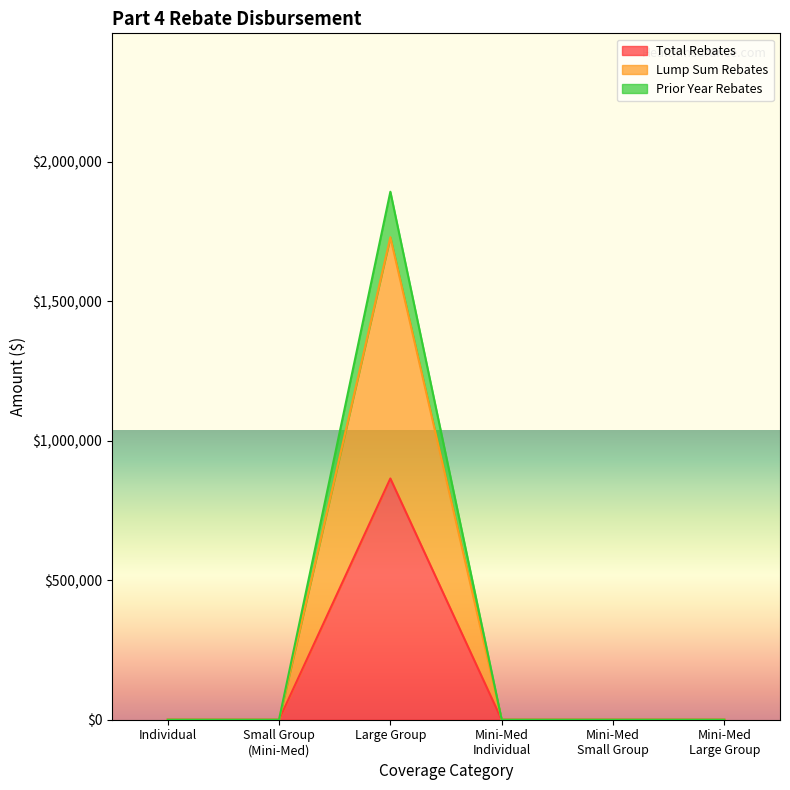

Which series changed the most between Small Group
(Mini-Med) and Mini-Med
Large Group?

Total Rebates